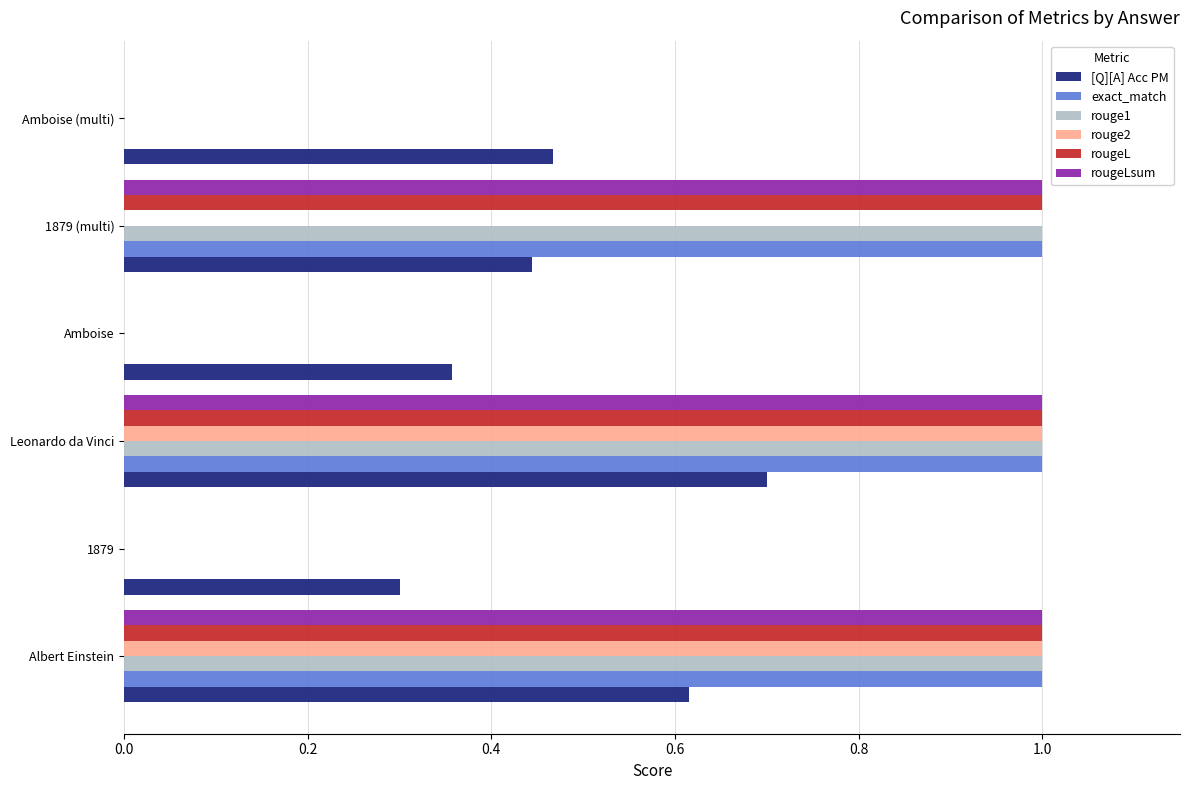

What are all the series names shown in the legend?

[Q][A] Acc PM, exact_match, rouge1, rouge2, rougeL, rougeLsum